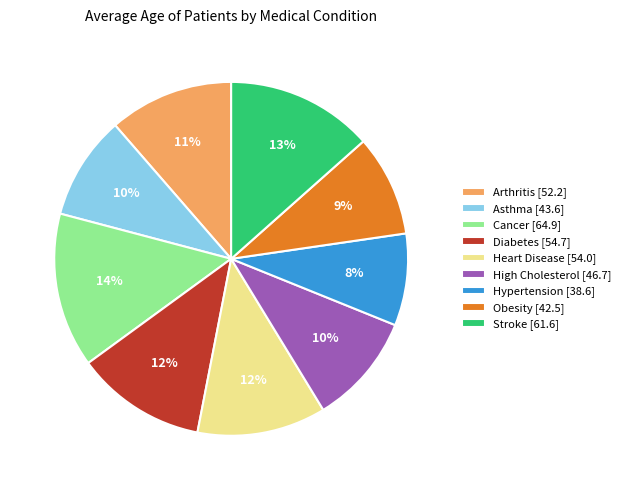

Is there any slice that represents more than half of the pie?

No